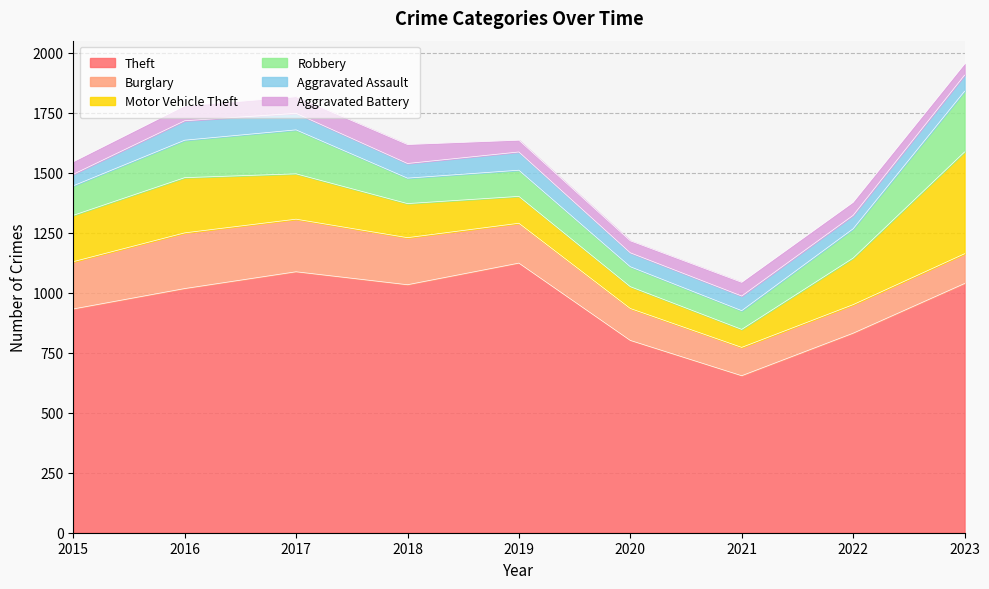

True or false: Aggravated Assault and Motor Vehicle Theft intersect in this chart.

False